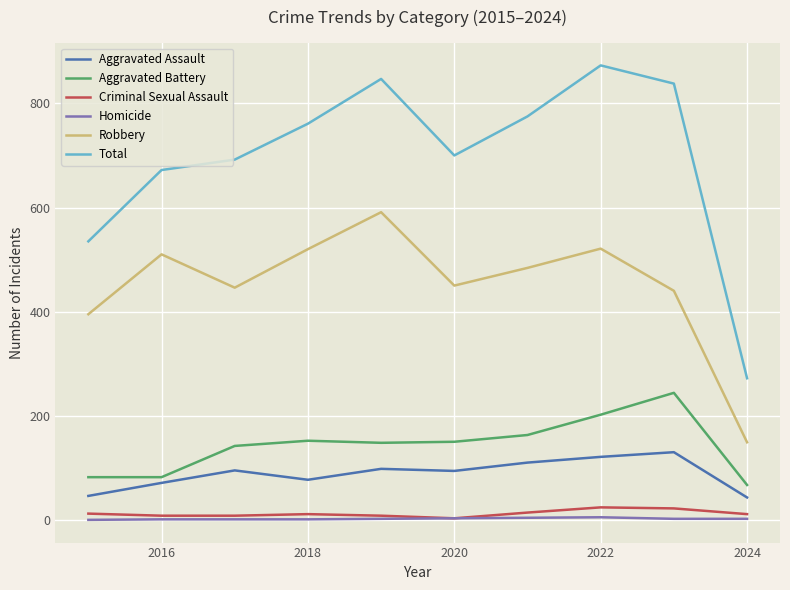

What is the minimum value for Total?

272